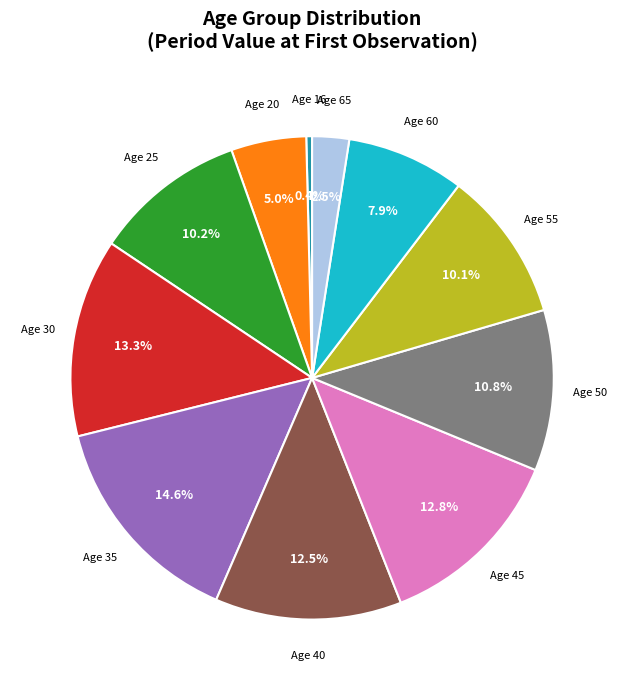

Is there any slice that represents more than half of the pie?

No